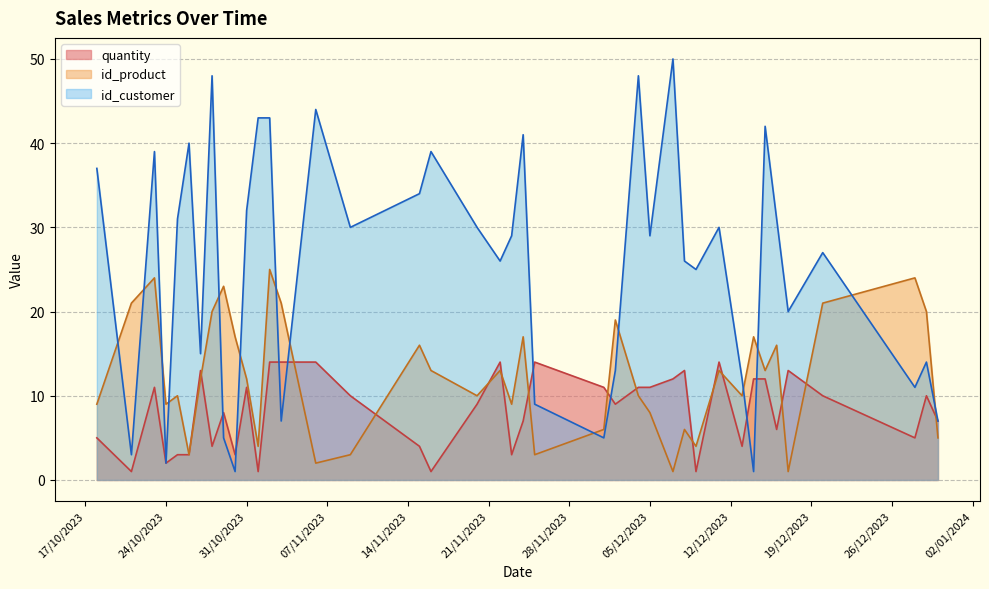

Rank the series by their maximum value, from highest to lowest.

id_customer, id_product, quantity